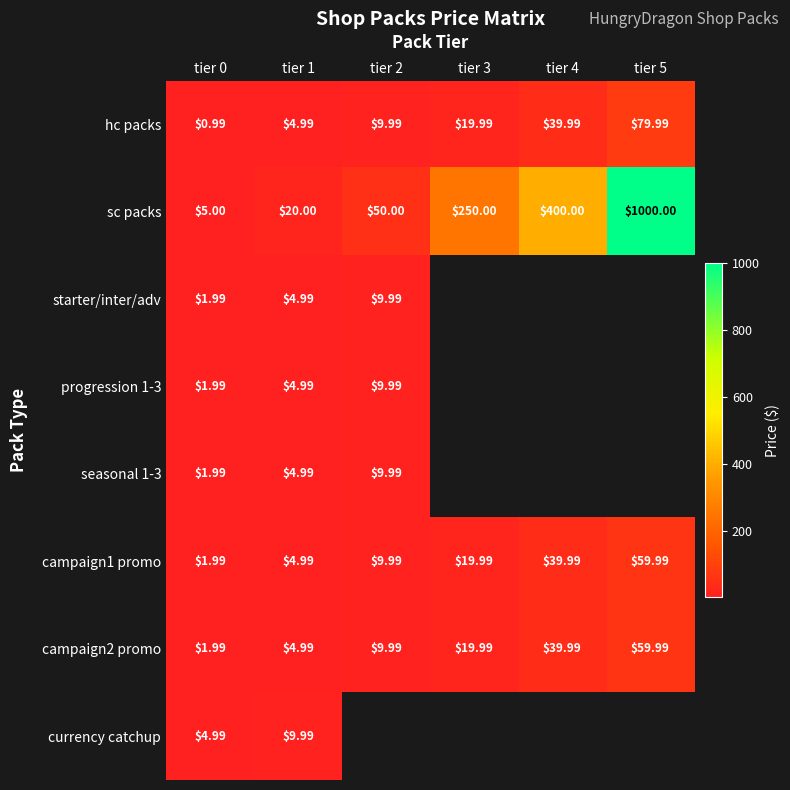

Is the value of sc packs at tier 3 greater than the value of progression 1-3 at tier 2?

Yes